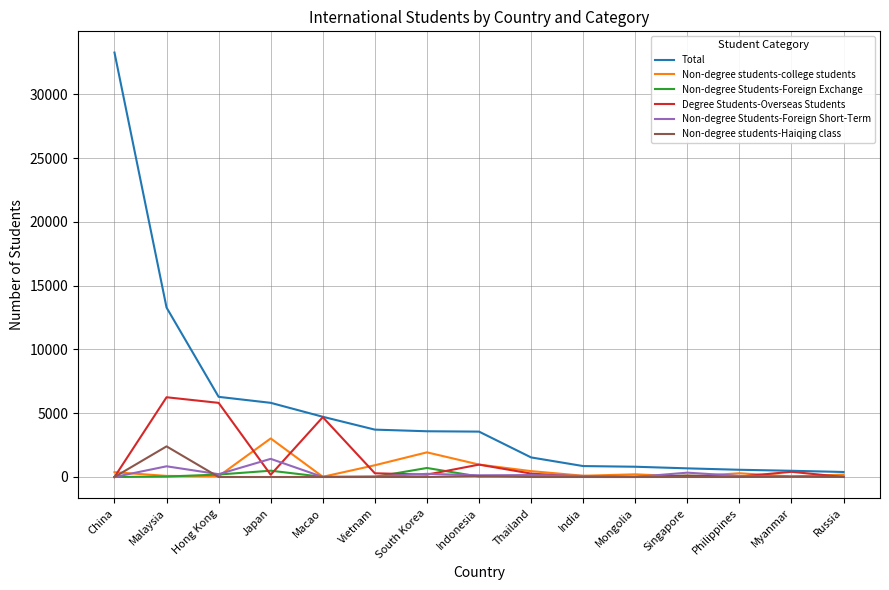

Which series changed the most between China and Thailand?

Total